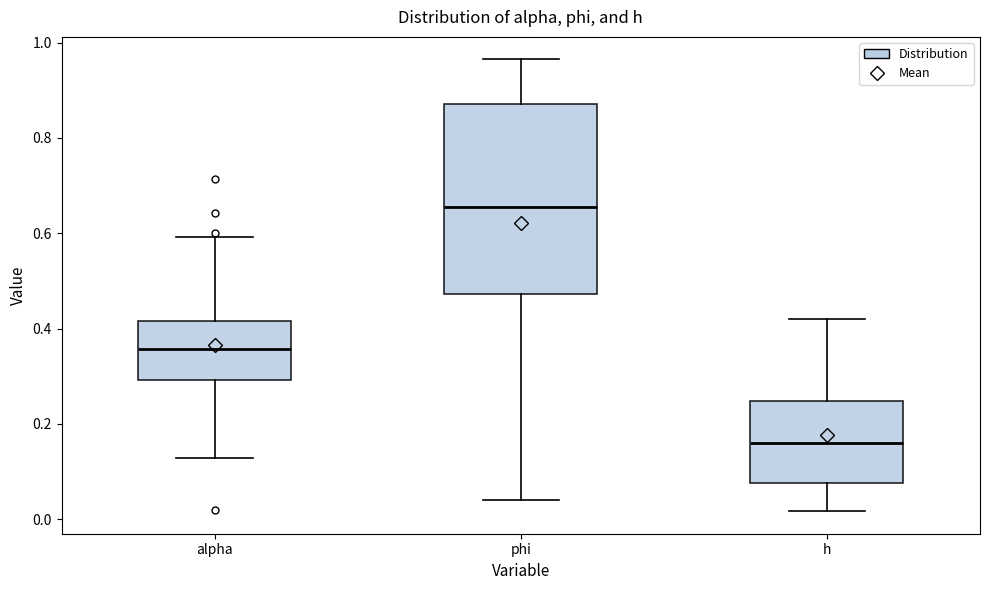

Which box is the tallest, from its lower edge to its upper edge?

phi